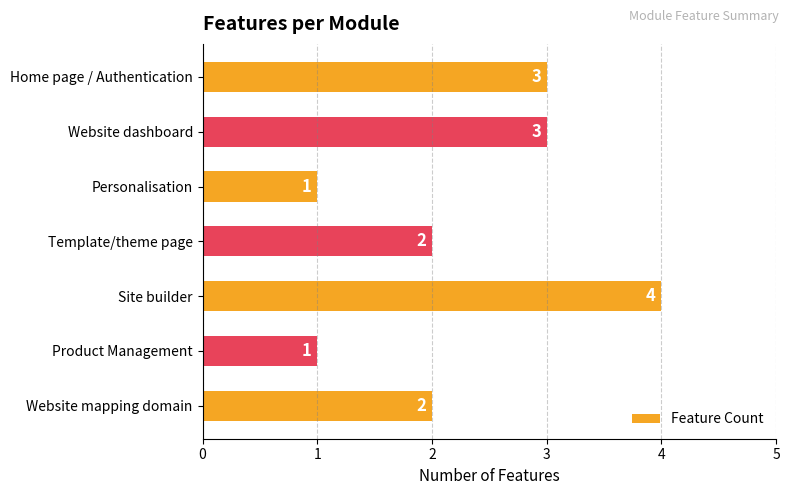

Between Home page / Authentication and Website mapping domain, which is larger?

Home page / Authentication